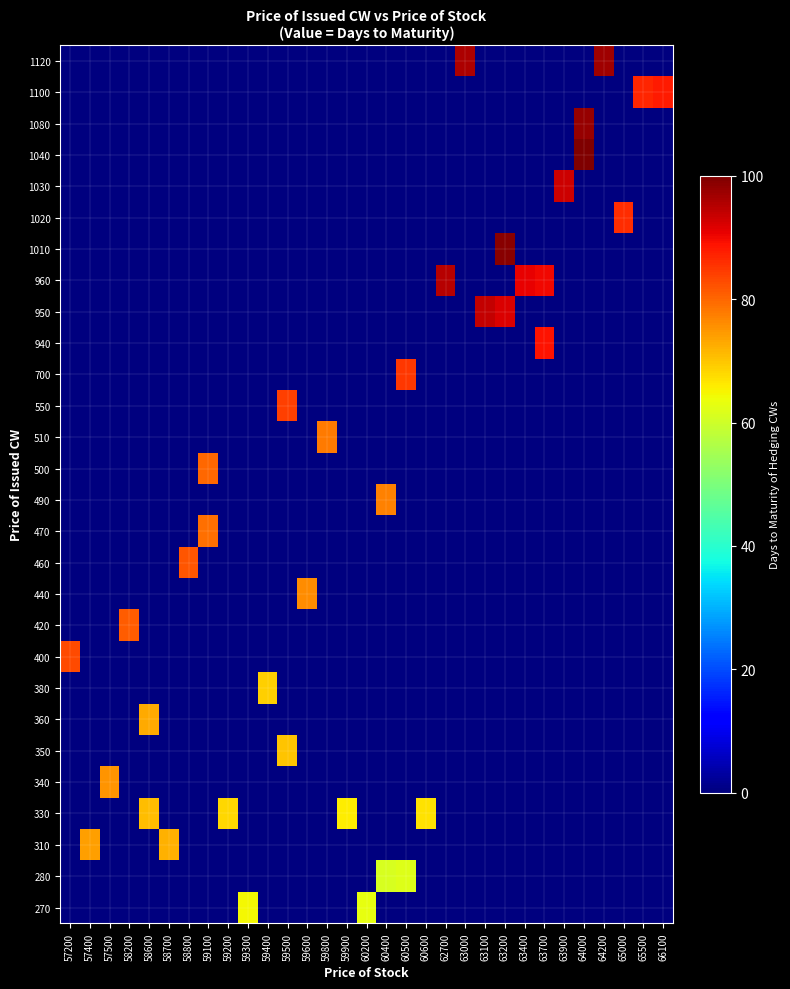

Reading left to right, transcribe all the data shown in this chart.

row_0: 57200=0.0	57400=0.0	57500=0.0	58200=0.0	58600=0.0	58700=0.0	58800=0.0	59100=0.0	59200=0.0	59300=64.5	59400=0.0	59500=0.0	59600=0.0	59800=0.0	59900=0.0	60200=63.0	60400=0.0	60500=0.0	60600=0.0	62700=0.0	63000=0.0	63100=0.0	63200=0.0	63400=0.0	63700=0.0	63900=0.0	64000=0.0	64200=0.0	65000=0.0	65500=0.0	66100=0.0
row_1: 57200=0.0	57400=0.0	57500=0.0	58200=0.0	58600=0.0	58700=0.0	58800=0.0	59100=0.0	59200=0.0	59300=0.0	59400=0.0	59500=0.0	59600=0.0	59800=0.0	59900=0.0	60200=0.0	60400=61.0	60500=62.0	60600=0.0	62700=0.0	63000=0.0	63100=0.0	63200=0.0	63400=0.0	63700=0.0	63900=0.0	64000=0.0	64200=0.0	65000=0.0	65500=0.0	66100=0.0
row_2: 57200=0.0	57400=74.0	57500=0.0	58200=0.0	58600=0.0	58700=72.0	58800=0.0	59100=0.0	59200=0.0	59300=0.0	59400=0.0	59500=0.0	59600=0.0	59800=0.0	59900=0.0	60200=0.0	60400=0.0	60500=0.0	60600=0.0	62700=0.0	63000=0.0	63100=0.0	63200=0.0	63400=0.0	63700=0.0	63900=0.0	64000=0.0	64200=0.0	65000=0.0	65500=0.0	66100=0.0
row_3: 57200=0.0	57400=0.0	57500=0.0	58200=0.0	58600=71.0	58700=0.0	58800=0.0	59100=0.0	59200=68.0	59300=0.0	59400=0.0	59500=0.0	59600=0.0	59800=0.0	59900=66.0	60200=0.0	60400=0.0	60500=0.0	60600=67.0	62700=0.0	63000=0.0	63100=0.0	63200=0.0	63400=0.0	63700=0.0	63900=0.0	64000=0.0	64200=0.0	65000=0.0	65500=0.0	66100=0.0
row_4: 57200=0.0	57400=0.0	57500=75.0	58200=0.0	58600=0.0	58700=0.0	58800=0.0	59100=0.0	59200=0.0	59300=0.0	59400=0.0	59500=0.0	59600=0.0	59800=0.0	59900=0.0	60200=0.0	60400=0.0	60500=0.0	60600=0.0	62700=0.0	63000=0.0	63100=0.0	63200=0.0	63400=0.0	63700=0.0	63900=0.0	64000=0.0	64200=0.0	65000=0.0	65500=0.0	66100=0.0
row_5: 57200=0.0	57400=0.0	57500=0.0	58200=0.0	58600=0.0	58700=0.0	58800=0.0	59100=0.0	59200=0.0	59300=0.0	59400=0.0	59500=70.0	59600=0.0	59800=0.0	59900=0.0	60200=0.0	60400=0.0	60500=0.0	60600=0.0	62700=0.0	63000=0.0	63100=0.0	63200=0.0	63400=0.0	63700=0.0	63900=0.0	64000=0.0	64200=0.0	65000=0.0	65500=0.0	66100=0.0
row_6: 57200=0.0	57400=0.0	57500=0.0	58200=0.0	58600=73.0	58700=0.0	58800=0.0	59100=0.0	59200=0.0	59300=0.0	59400=0.0	59500=0.0	59600=0.0	59800=0.0	59900=0.0	60200=0.0	60400=0.0	60500=0.0	60600=0.0	62700=0.0	63000=0.0	63100=0.0	63200=0.0	63400=0.0	63700=0.0	63900=0.0	64000=0.0	64200=0.0	65000=0.0	65500=0.0	66100=0.0
row_7: 57200=0.0	57400=0.0	57500=0.0	58200=0.0	58600=0.0	58700=0.0	58800=0.0	59100=0.0	59200=0.0	59300=0.0	59400=69.0	59500=0.0	59600=0.0	59800=0.0	59900=0.0	60200=0.0	60400=0.0	60500=0.0	60600=0.0	62700=0.0	63000=0.0	63100=0.0	63200=0.0	63400=0.0	63700=0.0	63900=0.0	64000=0.0	64200=0.0	65000=0.0	65500=0.0	66100=0.0
row_8: 57200=83.0	57400=0.0	57500=0.0	58200=0.0	58600=0.0	58700=0.0	58800=0.0	59100=0.0	59200=0.0	59300=0.0	59400=0.0	59500=0.0	59600=0.0	59800=0.0	59900=0.0	60200=0.0	60400=0.0	60500=0.0	60600=0.0	62700=0.0	63000=0.0	63100=0.0	63200=0.0	63400=0.0	63700=0.0	63900=0.0	64000=0.0	64200=0.0	65000=0.0	65500=0.0	66100=0.0
row_9: 57200=0.0	57400=0.0	57500=0.0	58200=81.0	58600=0.0	58700=0.0	58800=0.0	59100=0.0	59200=0.0	59300=0.0	59400=0.0	59500=0.0	59600=0.0	59800=0.0	59900=0.0	60200=0.0	60400=0.0	60500=0.0	60600=0.0	62700=0.0	63000=0.0	63100=0.0	63200=0.0	63400=0.0	63700=0.0	63900=0.0	64000=0.0	64200=0.0	65000=0.0	65500=0.0	66100=0.0
row_10: 57200=0.0	57400=0.0	57500=0.0	58200=0.0	58600=0.0	58700=0.0	58800=0.0	59100=0.0	59200=0.0	59300=0.0	59400=0.0	59500=0.0	59600=76.0	59800=0.0	59900=0.0	60200=0.0	60400=0.0	60500=0.0	60600=0.0	62700=0.0	63000=0.0	63100=0.0	63200=0.0	63400=0.0	63700=0.0	63900=0.0	64000=0.0	64200=0.0	65000=0.0	65500=0.0	66100=0.0
row_11: 57200=0.0	57400=0.0	57500=0.0	58200=0.0	58600=0.0	58700=0.0	58800=82.0	59100=0.0	59200=0.0	59300=0.0	59400=0.0	59500=0.0	59600=0.0	59800=0.0	59900=0.0	60200=0.0	60400=0.0	60500=0.0	60600=0.0	62700=0.0	63000=0.0	63100=0.0	63200=0.0	63400=0.0	63700=0.0	63900=0.0	64000=0.0	64200=0.0	65000=0.0	65500=0.0	66100=0.0
row_12: 57200=0.0	57400=0.0	57500=0.0	58200=0.0	58600=0.0	58700=0.0	58800=0.0	59100=79.0	59200=0.0	59300=0.0	59400=0.0	59500=0.0	59600=0.0	59800=0.0	59900=0.0	60200=0.0	60400=0.0	60500=0.0	60600=0.0	62700=0.0	63000=0.0	63100=0.0	63200=0.0	63400=0.0	63700=0.0	63900=0.0	64000=0.0	64200=0.0	65000=0.0	65500=0.0	66100=0.0
row_13: 57200=0.0	57400=0.0	57500=0.0	58200=0.0	58600=0.0	58700=0.0	58800=0.0	59100=0.0	59200=0.0	59300=0.0	59400=0.0	59500=0.0	59600=0.0	59800=0.0	59900=0.0	60200=0.0	60400=77.0	60500=0.0	60600=0.0	62700=0.0	63000=0.0	63100=0.0	63200=0.0	63400=0.0	63700=0.0	63900=0.0	64000=0.0	64200=0.0	65000=0.0	65500=0.0	66100=0.0
row_14: 57200=0.0	57400=0.0	57500=0.0	58200=0.0	58600=0.0	58700=0.0	58800=0.0	59100=80.0	59200=0.0	59300=0.0	59400=0.0	59500=0.0	59600=0.0	59800=0.0	59900=0.0	60200=0.0	60400=0.0	60500=0.0	60600=0.0	62700=0.0	63000=0.0	63100=0.0	63200=0.0	63400=0.0	63700=0.0	63900=0.0	64000=0.0	64200=0.0	65000=0.0	65500=0.0	66100=0.0
row_15: 57200=0.0	57400=0.0	57500=0.0	58200=0.0	58600=0.0	58700=0.0	58800=0.0	59100=0.0	59200=0.0	59300=0.0	59400=0.0	59500=0.0	59600=0.0	59800=78.0	59900=0.0	60200=0.0	60400=0.0	60500=0.0	60600=0.0	62700=0.0	63000=0.0	63100=0.0	63200=0.0	63400=0.0	63700=0.0	63900=0.0	64000=0.0	64200=0.0	65000=0.0	65500=0.0	66100=0.0
row_16: 57200=0.0	57400=0.0	57500=0.0	58200=0.0	58600=0.0	58700=0.0	58800=0.0	59100=0.0	59200=0.0	59300=0.0	59400=0.0	59500=84.0	59600=0.0	59800=0.0	59900=0.0	60200=0.0	60400=0.0	60500=0.0	60600=0.0	62700=0.0	63000=0.0	63100=0.0	63200=0.0	63400=0.0	63700=0.0	63900=0.0	64000=0.0	64200=0.0	65000=0.0	65500=0.0	66100=0.0
row_17: 57200=0.0	57400=0.0	57500=0.0	58200=0.0	58600=0.0	58700=0.0	58800=0.0	59100=0.0	59200=0.0	59300=0.0	59400=0.0	59500=0.0	59600=0.0	59800=0.0	59900=0.0	60200=0.0	60400=0.0	60500=85.0	60600=0.0	62700=0.0	63000=0.0	63100=0.0	63200=0.0	63400=0.0	63700=0.0	63900=0.0	64000=0.0	64200=0.0	65000=0.0	65500=0.0	66100=0.0
row_18: 57200=0.0	57400=0.0	57500=0.0	58200=0.0	58600=0.0	58700=0.0	58800=0.0	59100=0.0	59200=0.0	59300=0.0	59400=0.0	59500=0.0	59600=0.0	59800=0.0	59900=0.0	60200=0.0	60400=0.0	60500=0.0	60600=0.0	62700=0.0	63000=0.0	63100=0.0	63200=0.0	63400=0.0	63700=89.0	63900=0.0	64000=0.0	64200=0.0	65000=0.0	65500=0.0	66100=0.0
row_19: 57200=0.0	57400=0.0	57500=0.0	58200=0.0	58600=0.0	58700=0.0	58800=0.0	59100=0.0	59200=0.0	59300=0.0	59400=0.0	59500=0.0	59600=0.0	59800=0.0	59900=0.0	60200=0.0	60400=0.0	60500=0.0	60600=0.0	62700=0.0	63000=0.0	63100=94.0	63200=92.0	63400=0.0	63700=0.0	63900=0.0	64000=0.0	64200=0.0	65000=0.0	65500=0.0	66100=0.0
row_20: 57200=0.0	57400=0.0	57500=0.0	58200=0.0	58600=0.0	58700=0.0	58800=0.0	59100=0.0	59200=0.0	59300=0.0	59400=0.0	59500=0.0	59600=0.0	59800=0.0	59900=0.0	60200=0.0	60400=0.0	60500=0.0	60600=0.0	62700=95.0	63000=0.0	63100=0.0	63200=0.0	63400=91.0	63700=90.0	63900=0.0	64000=0.0	64200=0.0	65000=0.0	65500=0.0	66100=0.0
row_21: 57200=0.0	57400=0.0	57500=0.0	58200=0.0	58600=0.0	58700=0.0	58800=0.0	59100=0.0	59200=0.0	59300=0.0	59400=0.0	59500=0.0	59600=0.0	59800=0.0	59900=0.0	60200=0.0	60400=0.0	60500=0.0	60600=0.0	62700=0.0	63000=0.0	63100=0.0	63200=99.0	63400=0.0	63700=0.0	63900=0.0	64000=0.0	64200=0.0	65000=0.0	65500=0.0	66100=0.0
row_22: 57200=0.0	57400=0.0	57500=0.0	58200=0.0	58600=0.0	58700=0.0	58800=0.0	59100=0.0	59200=0.0	59300=0.0	59400=0.0	59500=0.0	59600=0.0	59800=0.0	59900=0.0	60200=0.0	60400=0.0	60500=0.0	60600=0.0	62700=0.0	63000=0.0	63100=0.0	63200=0.0	63400=0.0	63700=0.0	63900=0.0	64000=0.0	64200=0.0	65000=86.0	65500=0.0	66100=0.0
row_23: 57200=0.0	57400=0.0	57500=0.0	58200=0.0	58600=0.0	58700=0.0	58800=0.0	59100=0.0	59200=0.0	59300=0.0	59400=0.0	59500=0.0	59600=0.0	59800=0.0	59900=0.0	60200=0.0	60400=0.0	60500=0.0	60600=0.0	62700=0.0	63000=0.0	63100=0.0	63200=0.0	63400=0.0	63700=0.0	63900=93.0	64000=0.0	64200=0.0	65000=0.0	65500=0.0	66100=0.0
row_24: 57200=0.0	57400=0.0	57500=0.0	58200=0.0	58600=0.0	58700=0.0	58800=0.0	59100=0.0	59200=0.0	59300=0.0	59400=0.0	59500=0.0	59600=0.0	59800=0.0	59900=0.0	60200=0.0	60400=0.0	60500=0.0	60600=0.0	62700=0.0	63000=0.0	63100=0.0	63200=0.0	63400=0.0	63700=0.0	63900=0.0	64000=100.0	64200=0.0	65000=0.0	65500=0.0	66100=0.0
row_25: 57200=0.0	57400=0.0	57500=0.0	58200=0.0	58600=0.0	58700=0.0	58800=0.0	59100=0.0	59200=0.0	59300=0.0	59400=0.0	59500=0.0	59600=0.0	59800=0.0	59900=0.0	60200=0.0	60400=0.0	60500=0.0	60600=0.0	62700=0.0	63000=0.0	63100=0.0	63200=0.0	63400=0.0	63700=0.0	63900=0.0	64000=98.0	64200=0.0	65000=0.0	65500=0.0	66100=0.0
row_26: 57200=0.0	57400=0.0	57500=0.0	58200=0.0	58600=0.0	58700=0.0	58800=0.0	59100=0.0	59200=0.0	59300=0.0	59400=0.0	59500=0.0	59600=0.0	59800=0.0	59900=0.0	60200=0.0	60400=0.0	60500=0.0	60600=0.0	62700=0.0	63000=0.0	63100=0.0	63200=0.0	63400=0.0	63700=0.0	63900=0.0	64000=0.0	64200=0.0	65000=0.0	65500=87.0	66100=88.0
row_27: 57200=0.0	57400=0.0	57500=0.0	58200=0.0	58600=0.0	58700=0.0	58800=0.0	59100=0.0	59200=0.0	59300=0.0	59400=0.0	59500=0.0	59600=0.0	59800=0.0	59900=0.0	60200=0.0	60400=0.0	60500=0.0	60600=0.0	62700=0.0	63000=96.0	63100=0.0	63200=0.0	63400=0.0	63700=0.0	63900=0.0	64000=0.0	64200=97.0	65000=0.0	65500=0.0	66100=0.0